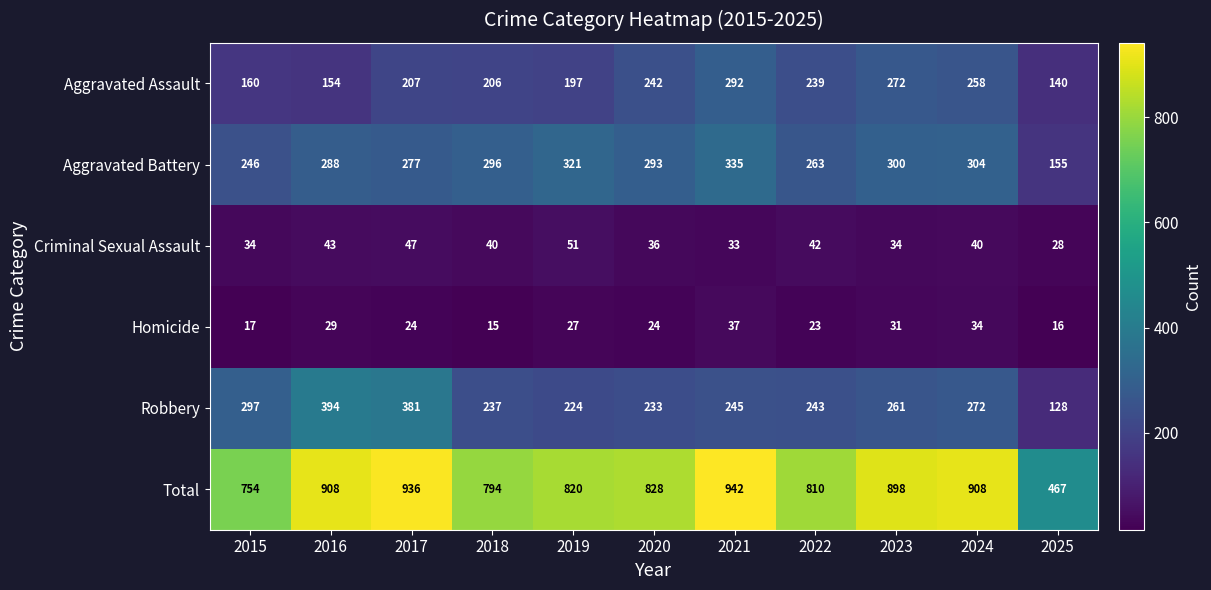

Is it true that Criminal Sexual Assault equals 47 at 2017?

True